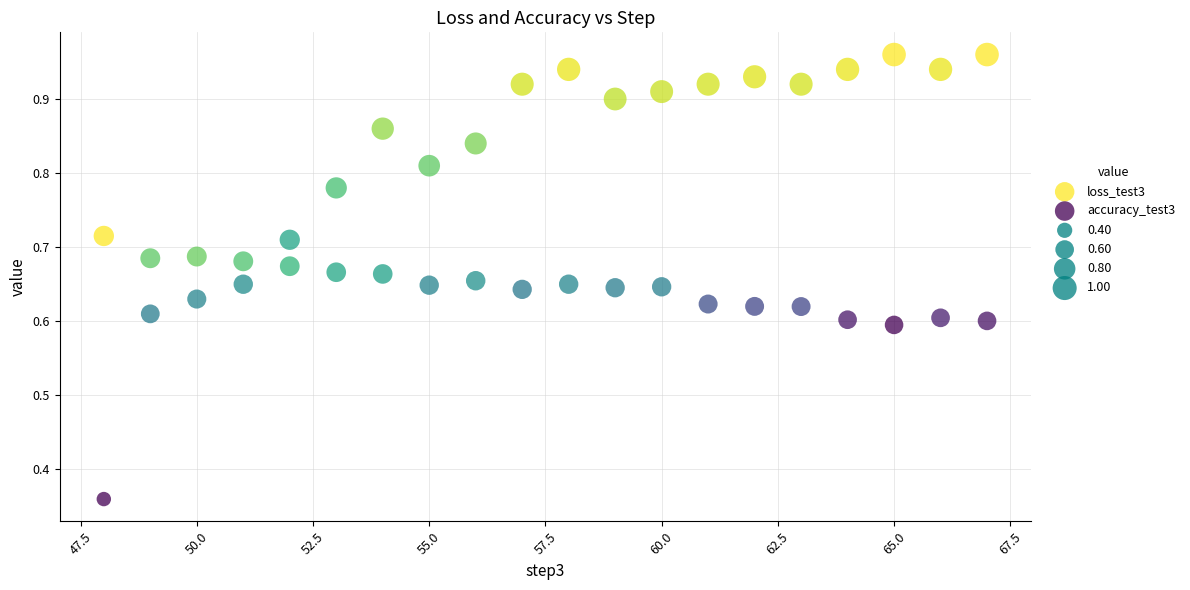

Which series has the widest spread of Y values?

accuracy_test3